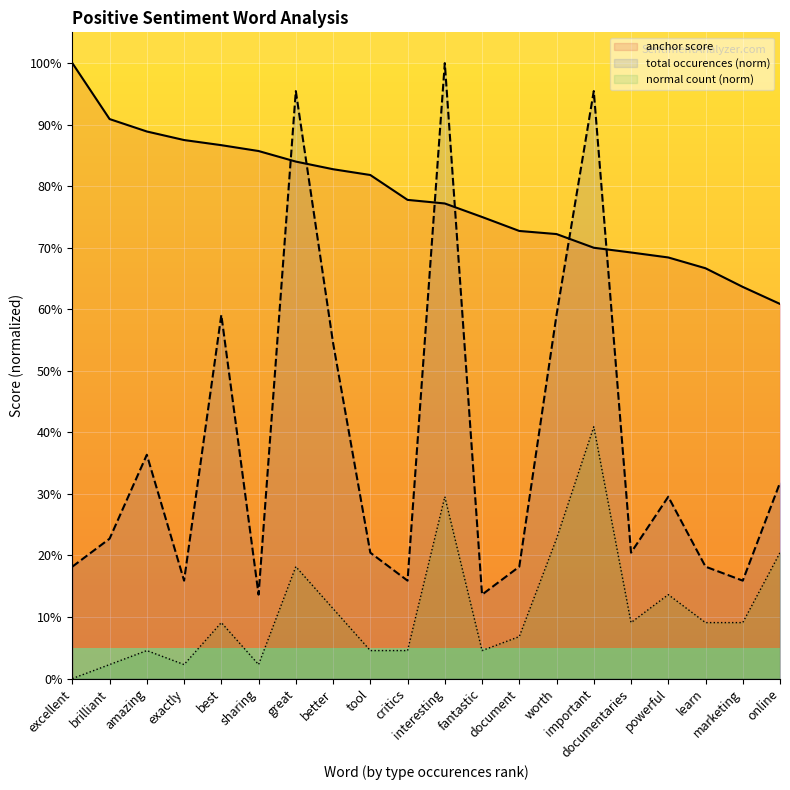

Which series has the largest total across all categories?

anchor score